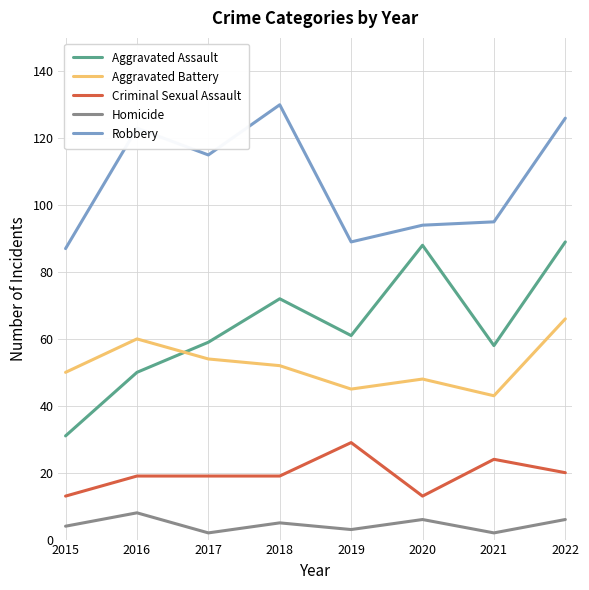

Which series has the widest spread of values?

Aggravated Assault